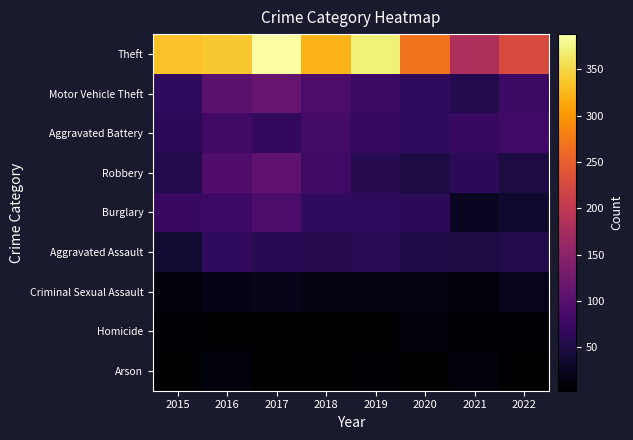

What is the maximum value shown in the chart?

388